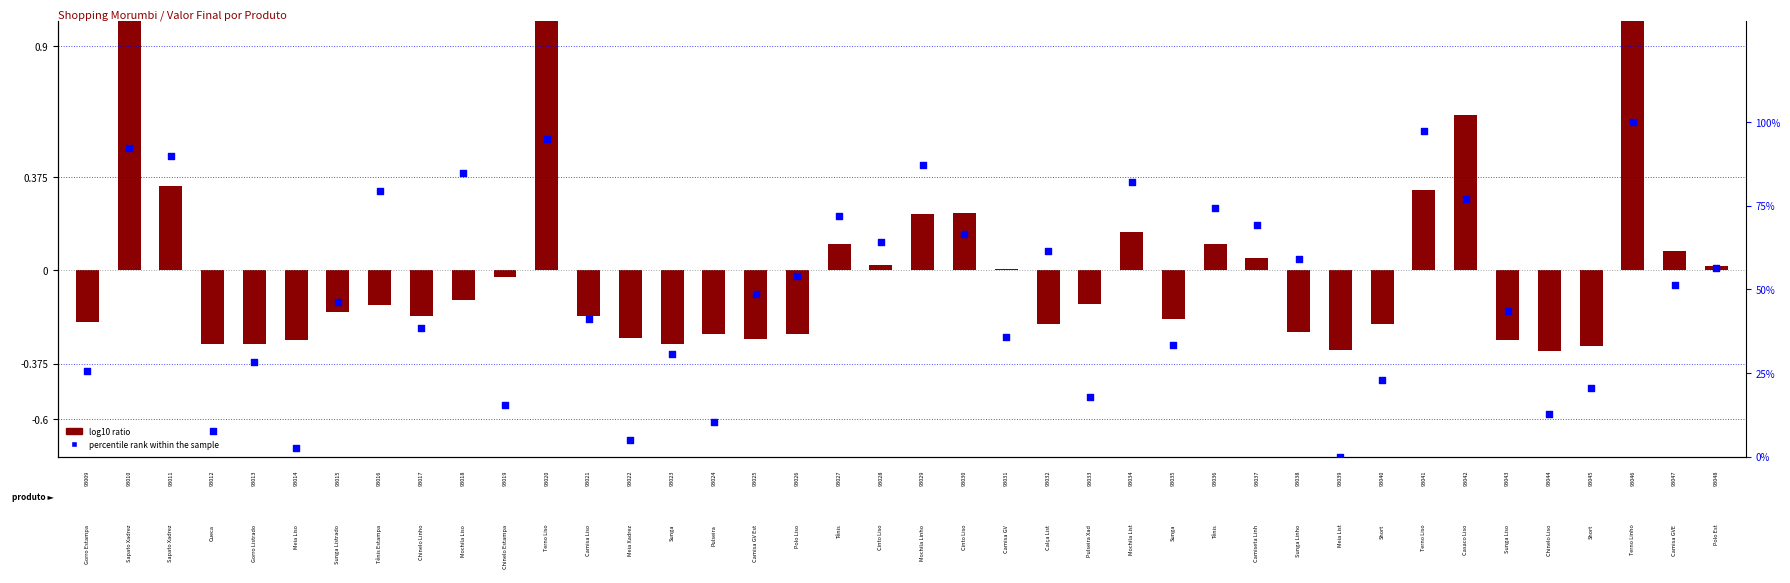

What are all the series names shown in the legend?

log10 ratio, percentile rank within the sample